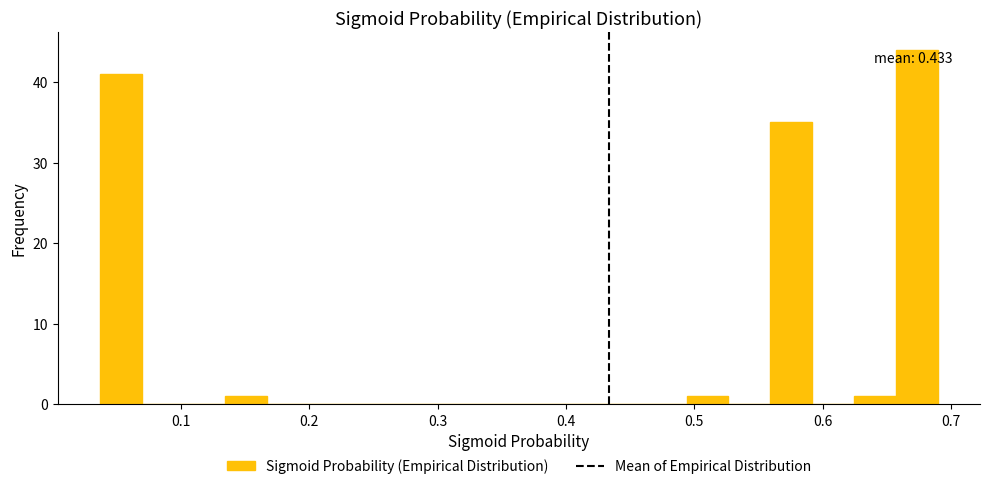

Around what value on the x-axis is the tallest bar? Give the approximate position of its centre, as read against the axis.

0.67